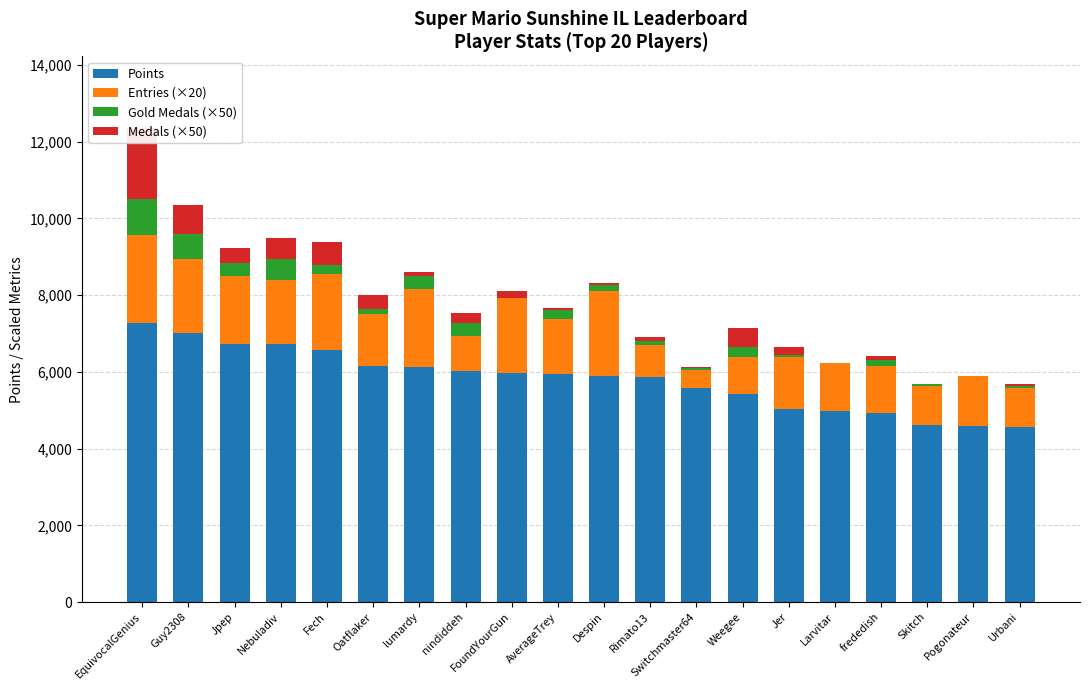

At Fech, list the series in order from largest to smallest.

Points, Entries (×20), Medals (×50), Gold Medals (×50)